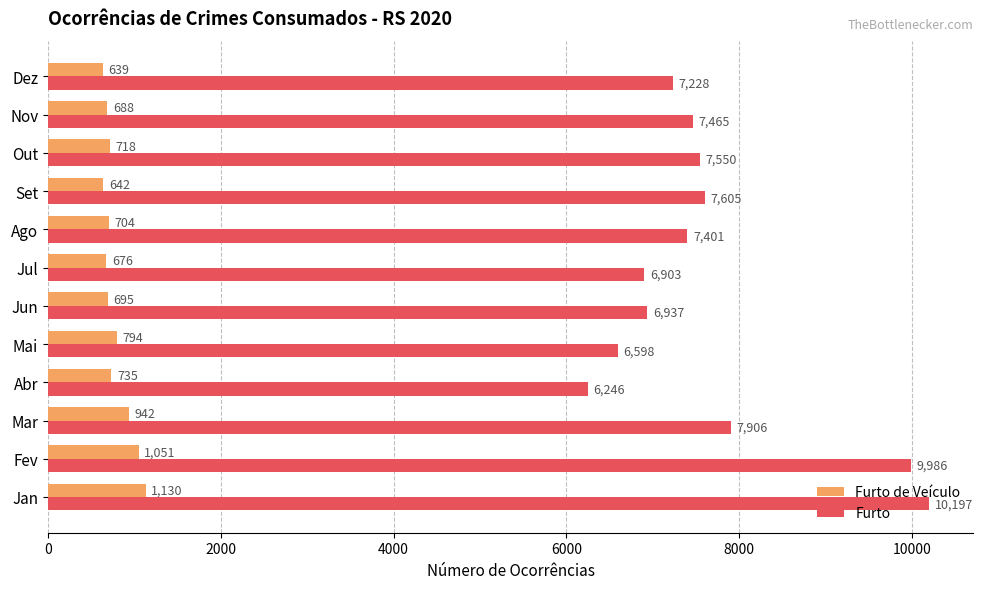

How many data points does each series have?

12